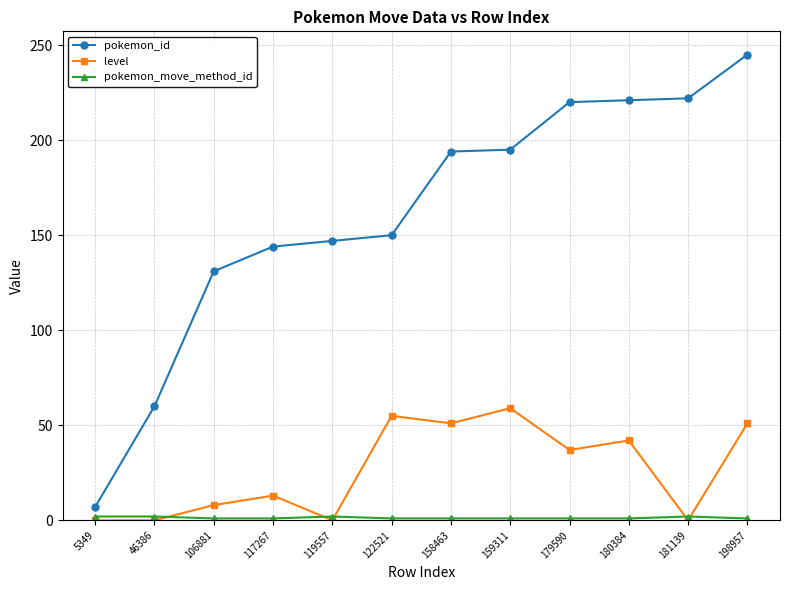

What is the spread (max minus min) of values at 159311?

194